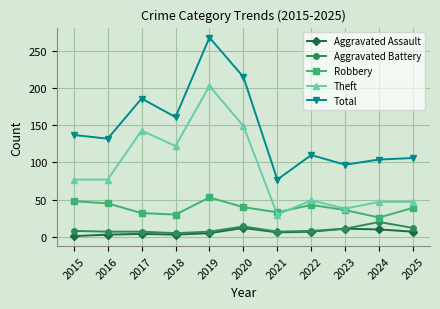

What is the minimum value for Robbery?

26